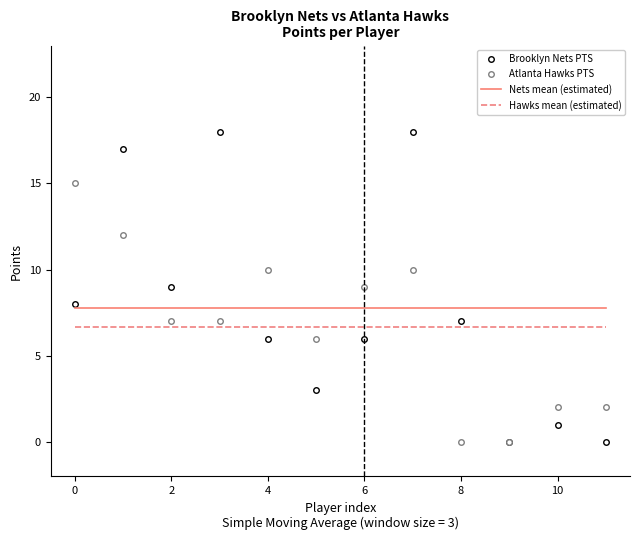

How many times do Brooklyn Nets PTS and Atlanta Hawks PTS cross each other?

3